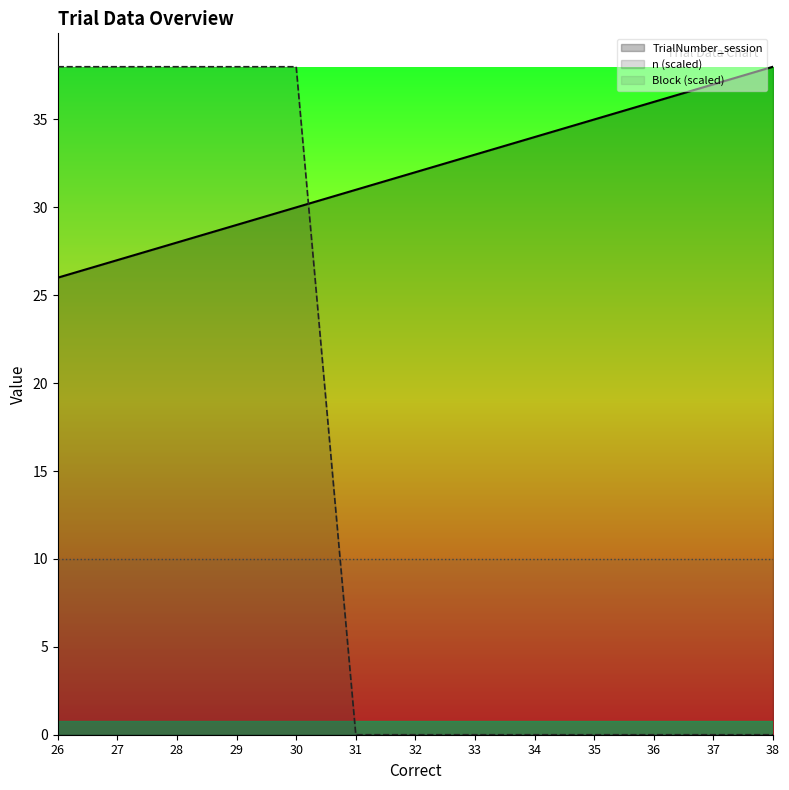

Does the chart have visible grid lines?

No